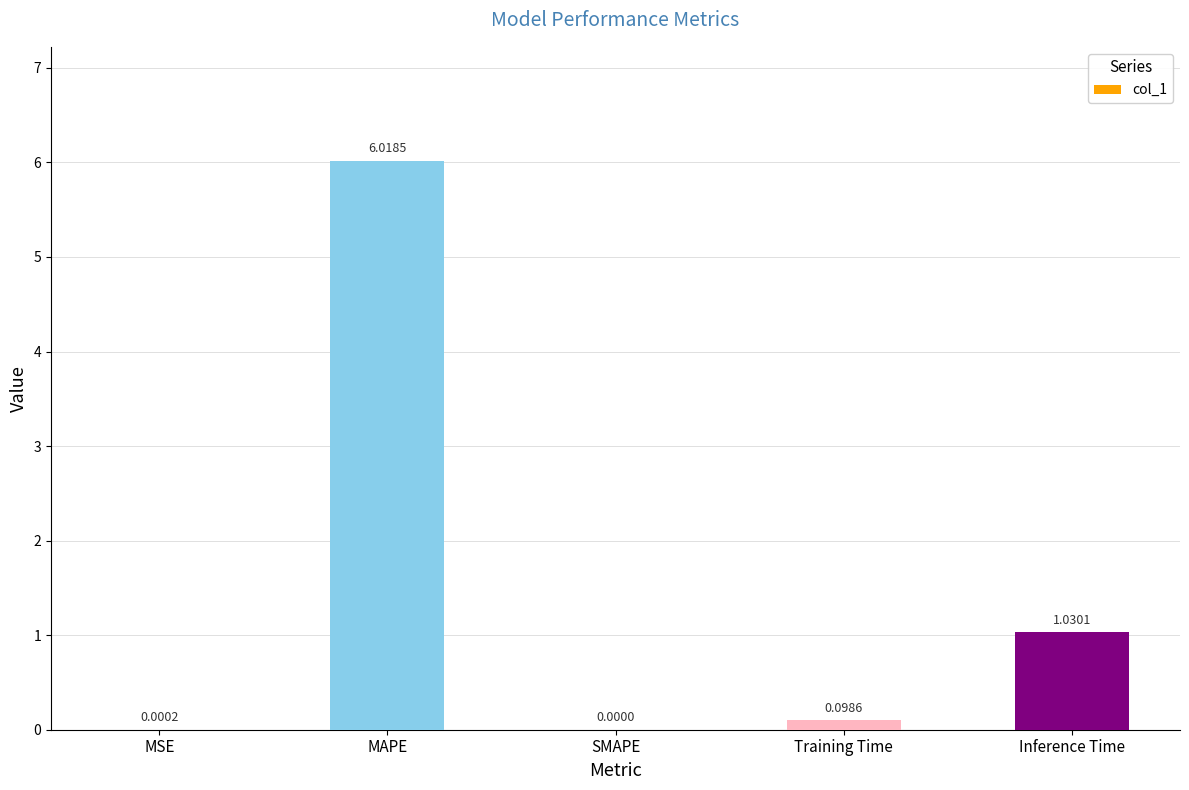

What is the change in value from SMAPE to Inference Time?

+1.0